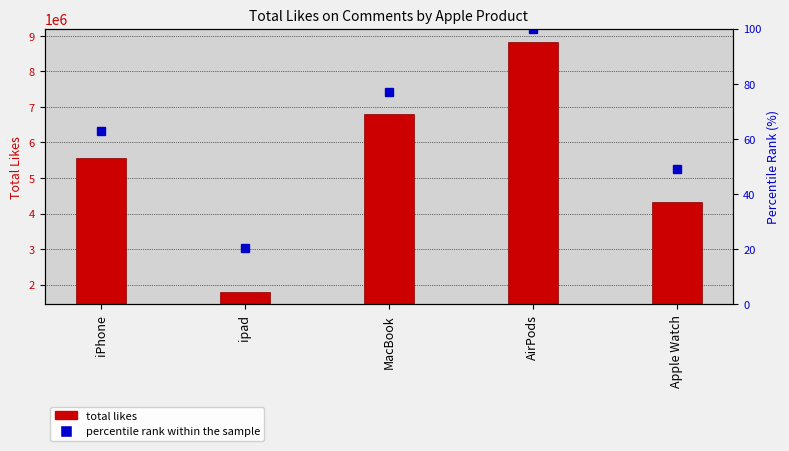

What is the label of the 3rd bar from the right?

MacBook